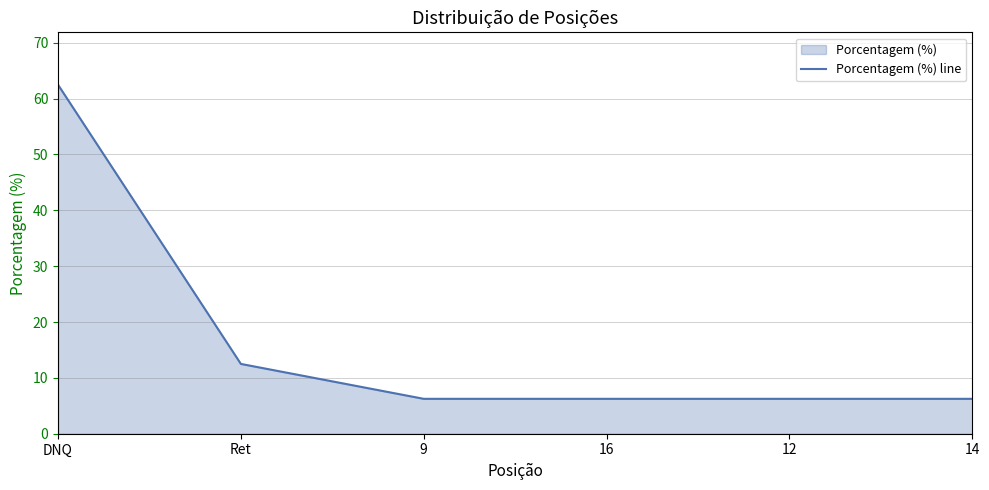

Reading right to left, extract all data points from this chart.

14=6.2	12=6.2	16=6.2	9=6.2	Ret=12.5	DNQ=62.5